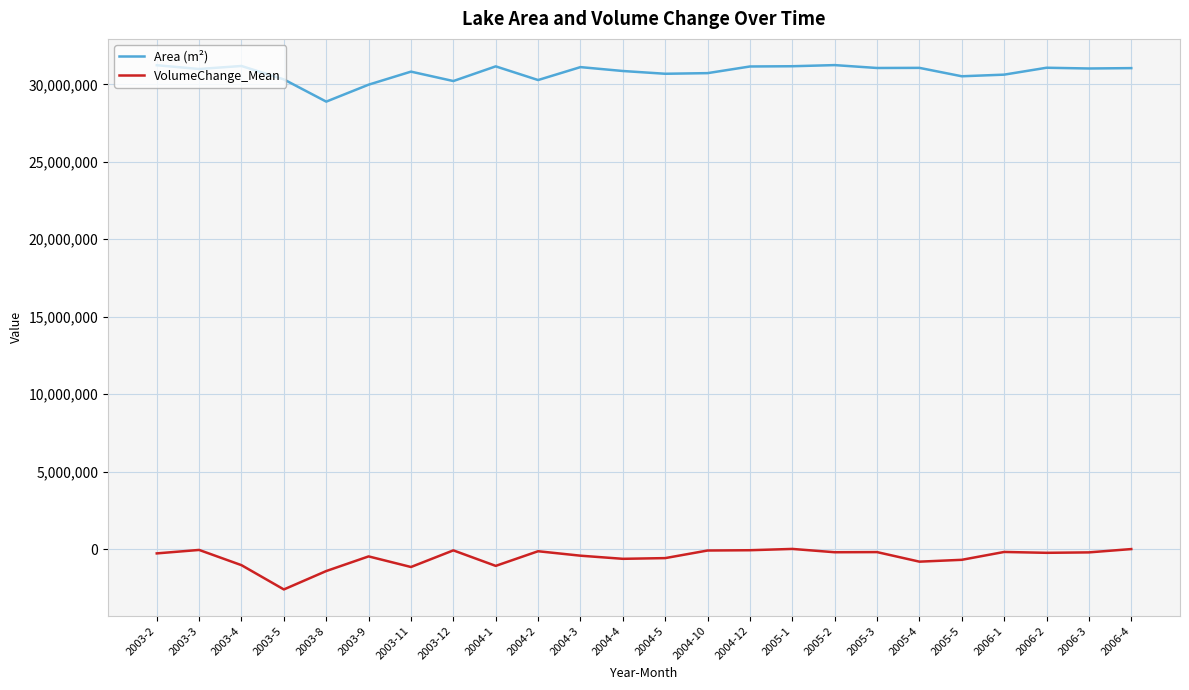

True or false: VolumeChange_Mean and Area (m²) intersect in this chart.

False